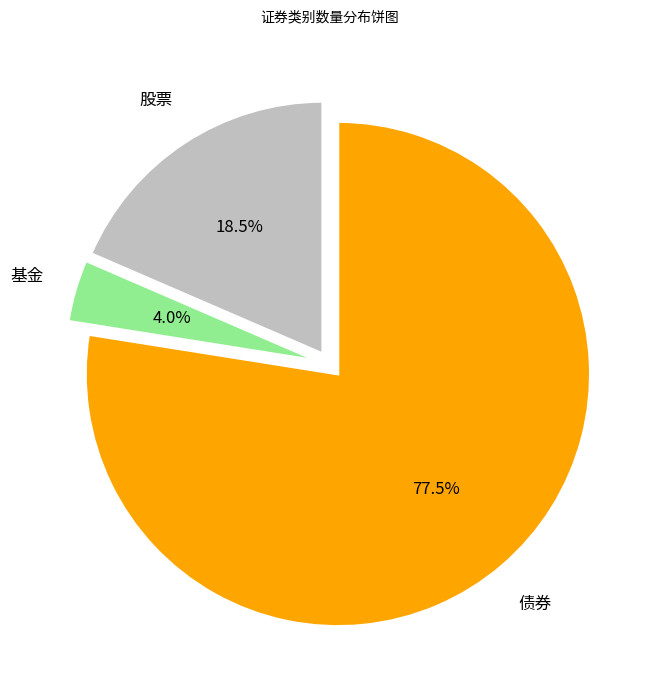

Is there any slice that represents more than half of the pie?

Yes